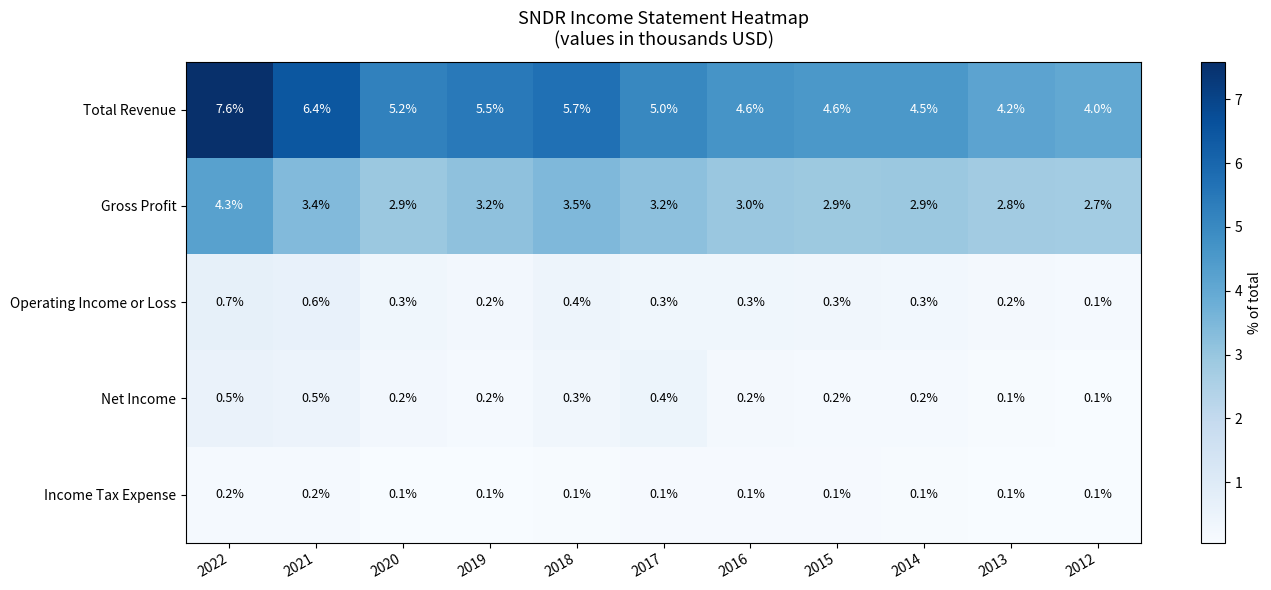

At how many categories does at least one series exceed 6?

2